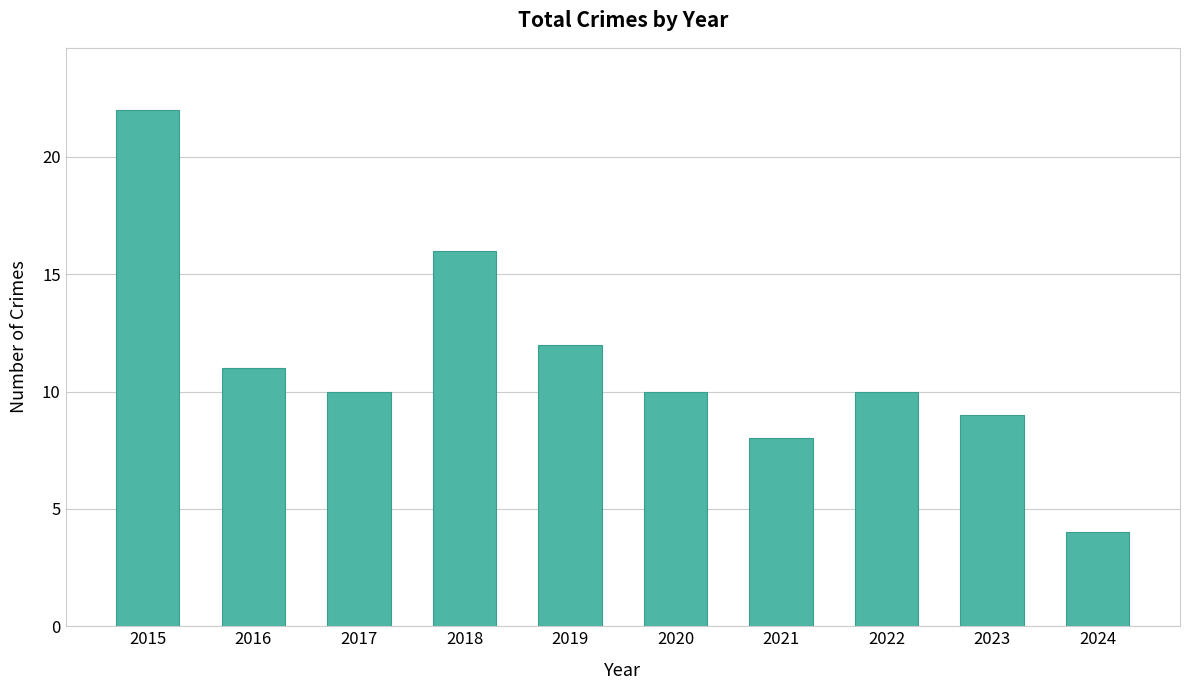

What is the minimum value shown in the chart?

4